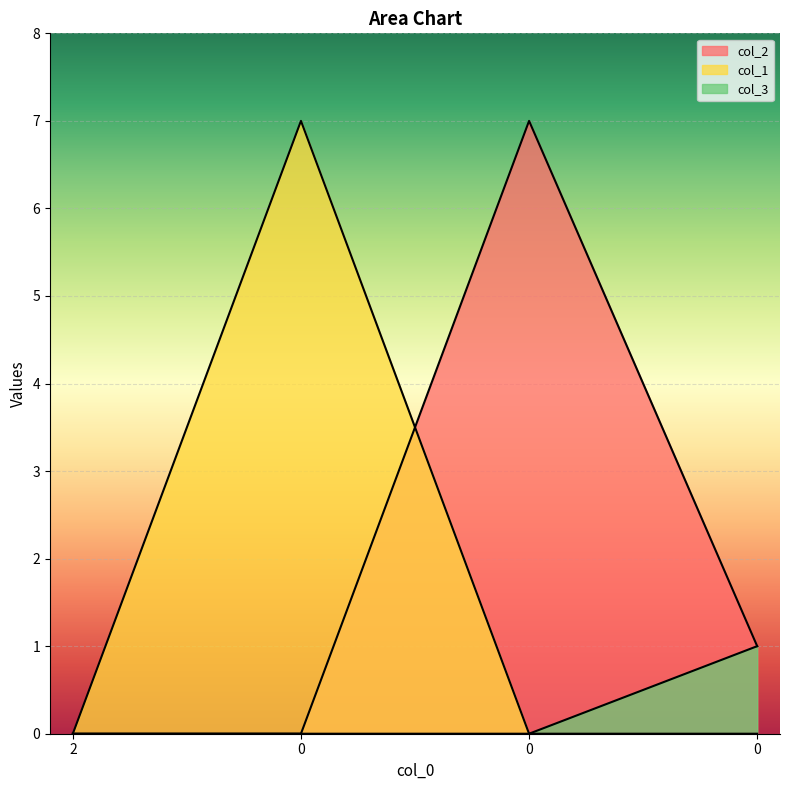

The value of col_1 at 2 is -4. True or false?

False